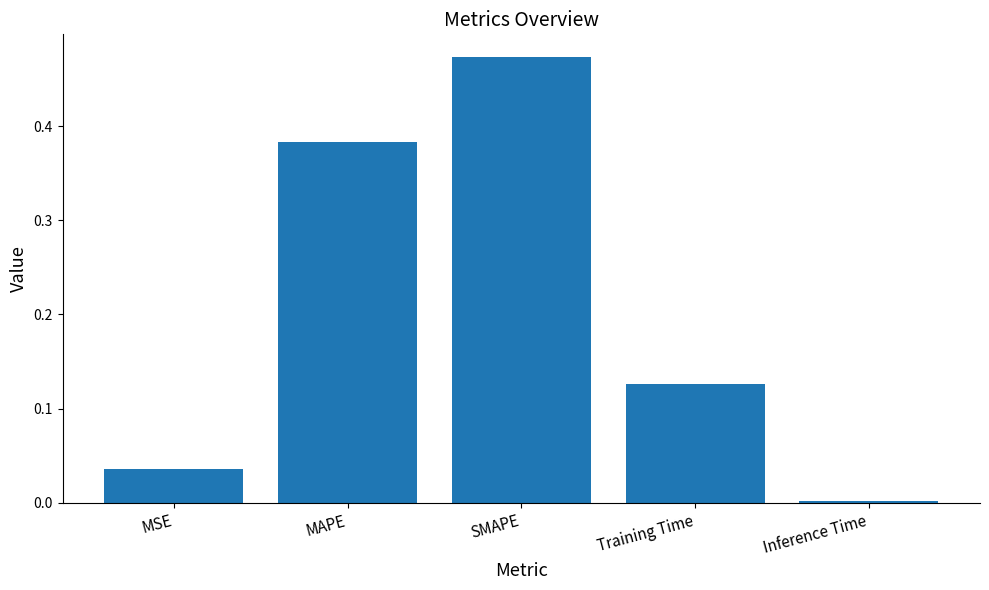

At which category does the chart reach its minimum across all series?

Inference Time